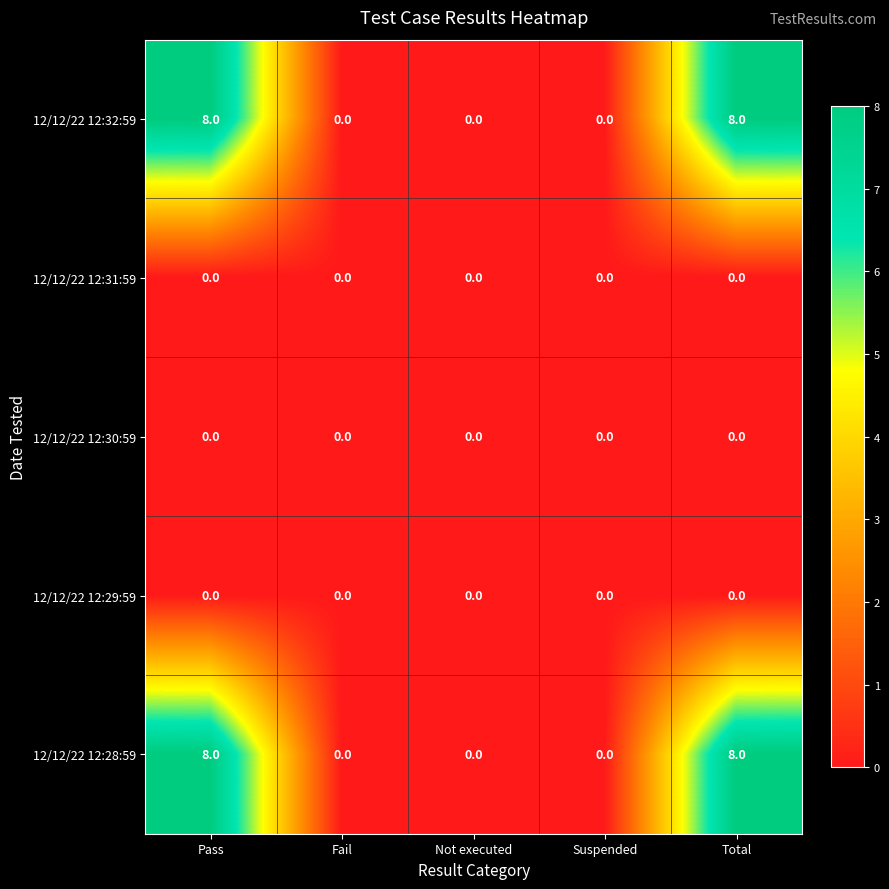

What is the maximum value for 12/12/22 12:28:59?

8